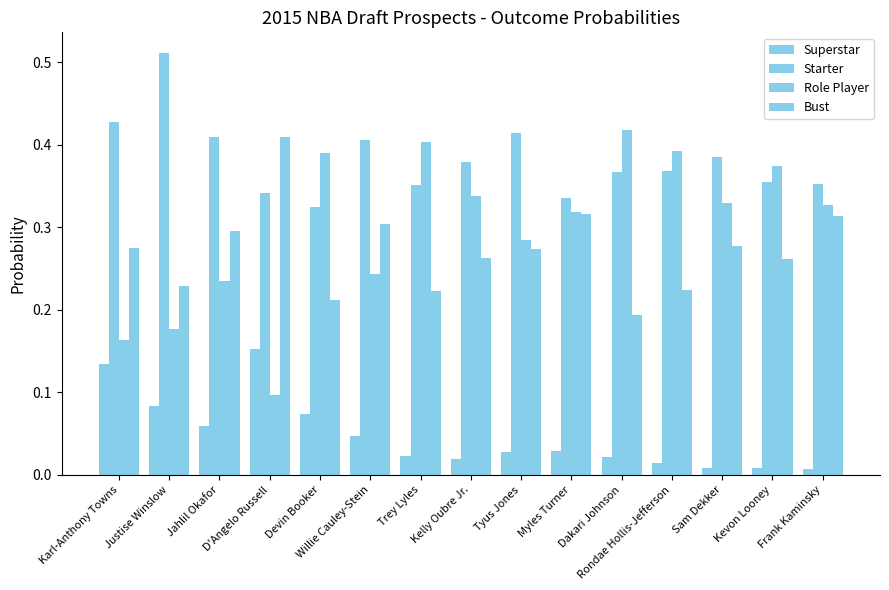

What is the approximate value of Bust at Tyus Jones?

0.3